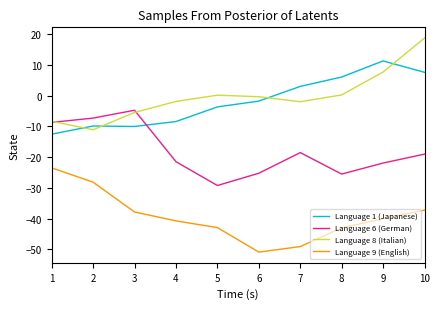

Which category has the highest value in the Language 1 (Japanese) series?

9